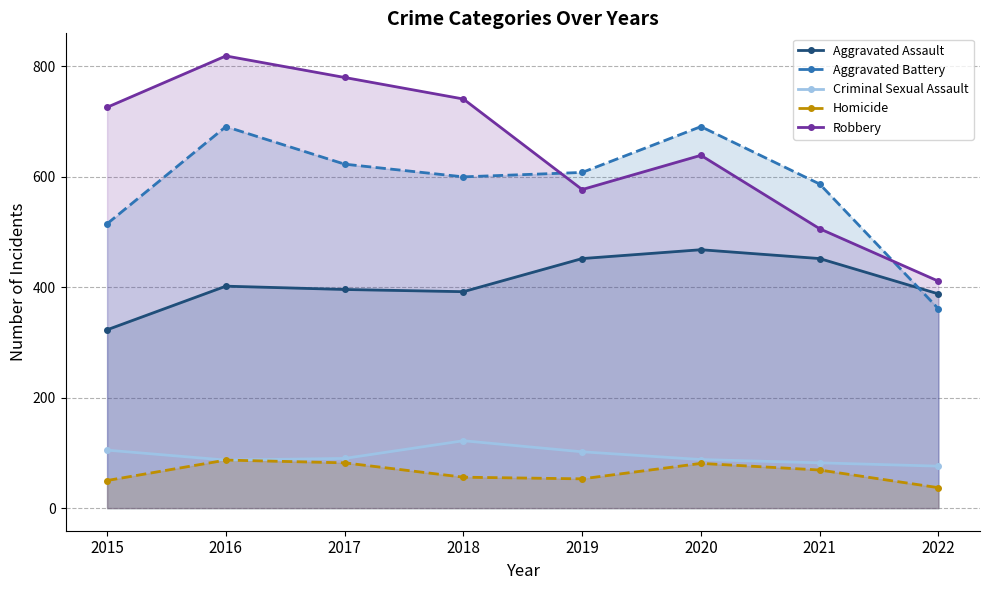

How many categories are shown in the chart?

8